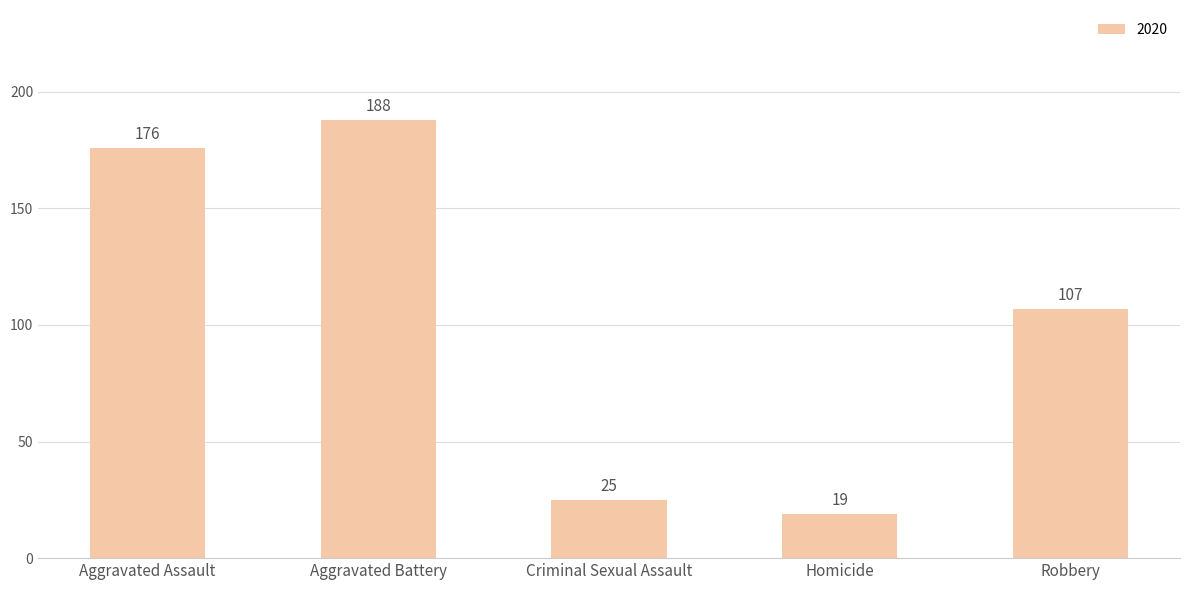

What position from the right is Aggravated Battery?

4